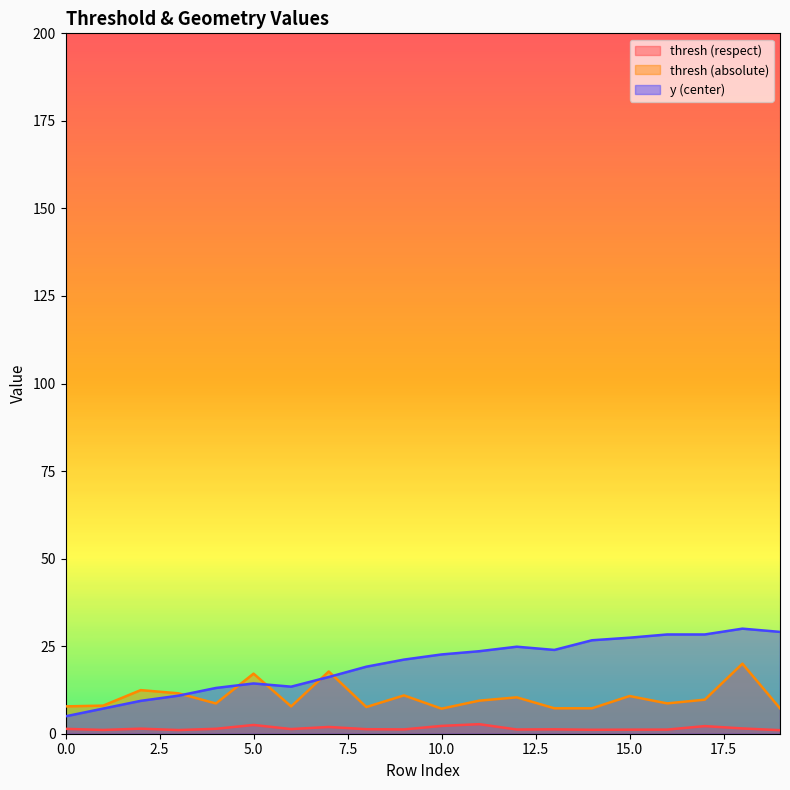

How many lines are shown in the chart?

3